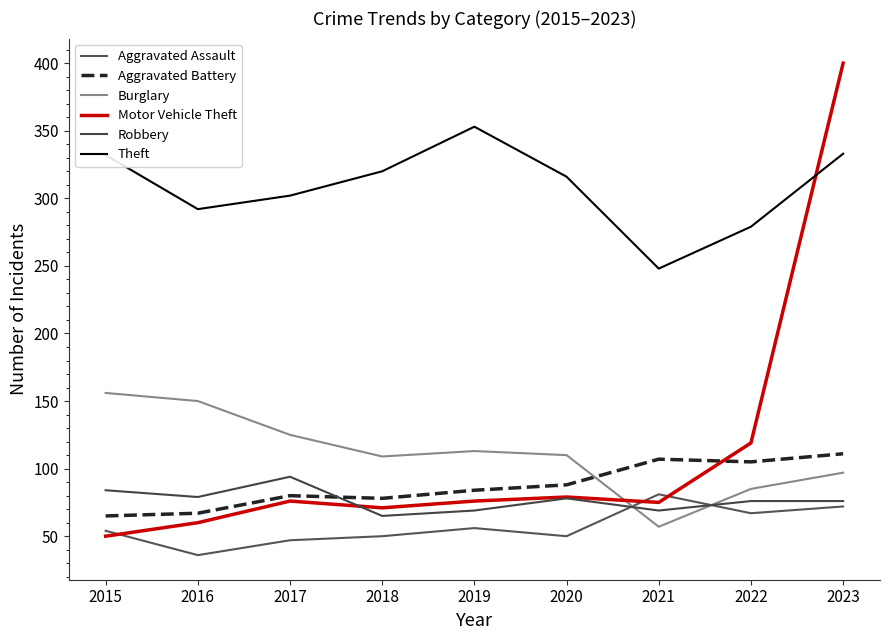

True or false: Robbery has more than 1 points higher than both neighbors.

True